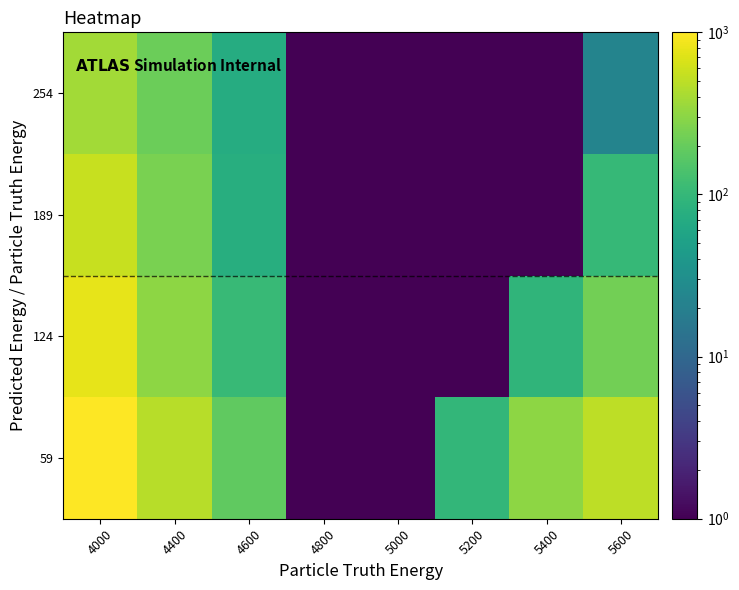

At how many categories does at least one series exceed 135?

5